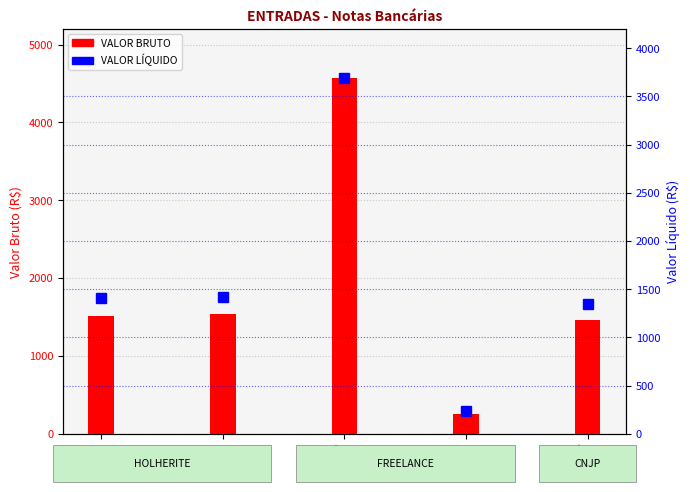

At which category is the sum across all series the highest?

Entry 3